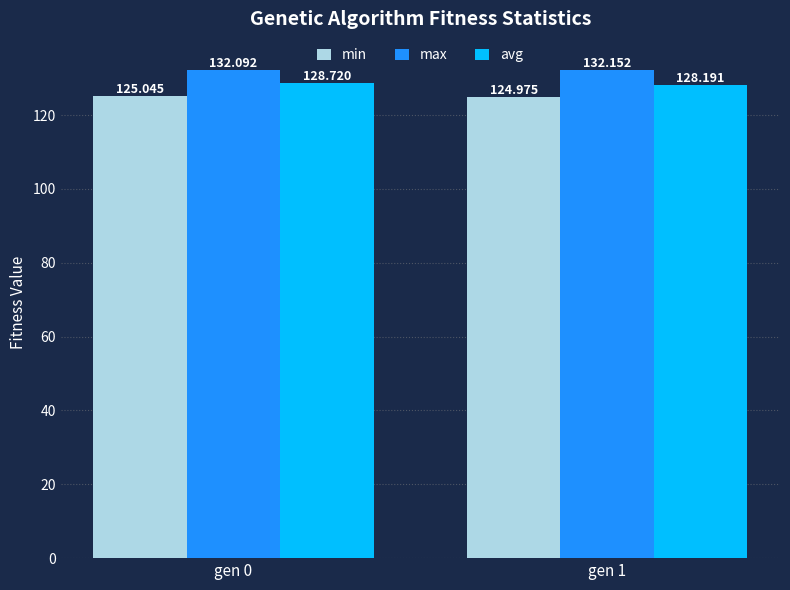

The min series shows 125.0 at gen 0. True or false?

True